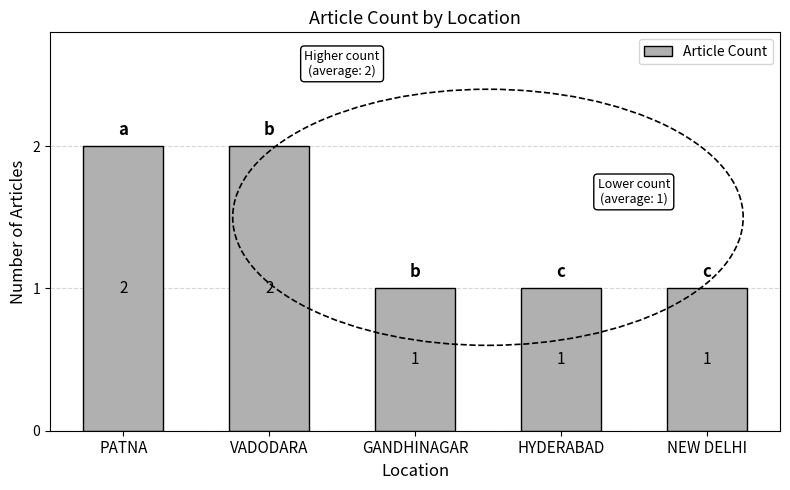

Reading left to right, what are all the values shown in this chart?

PATNA=2	VADODARA=2	GANDHINAGAR=1	HYDERABAD=1	NEW DELHI=1